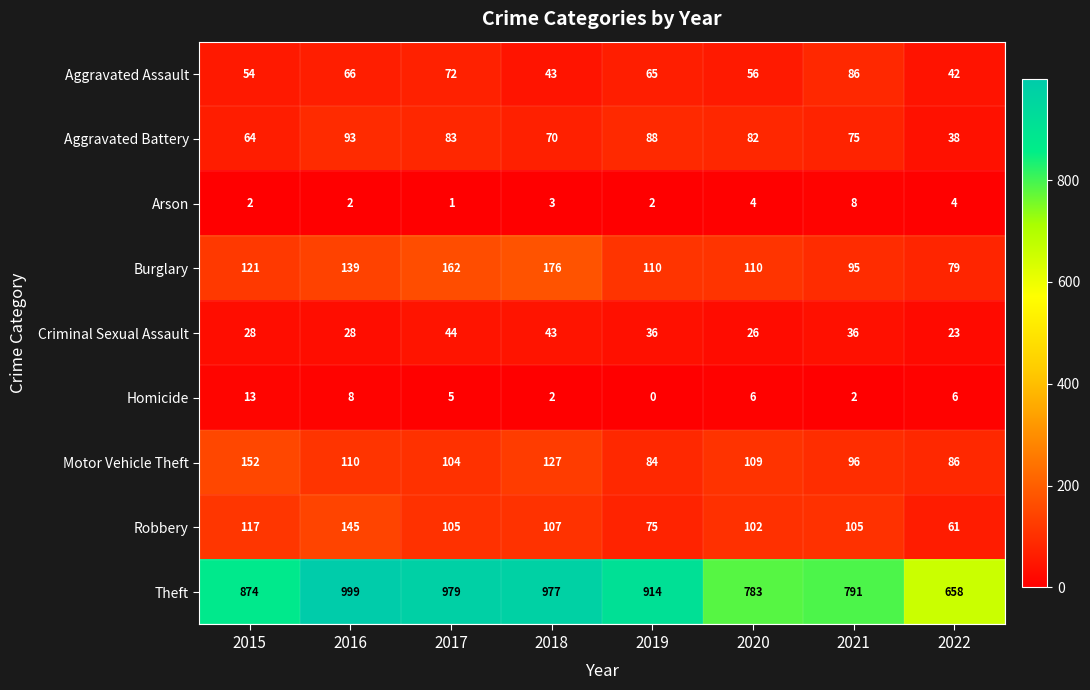

Which category has the highest value across all series?

2016